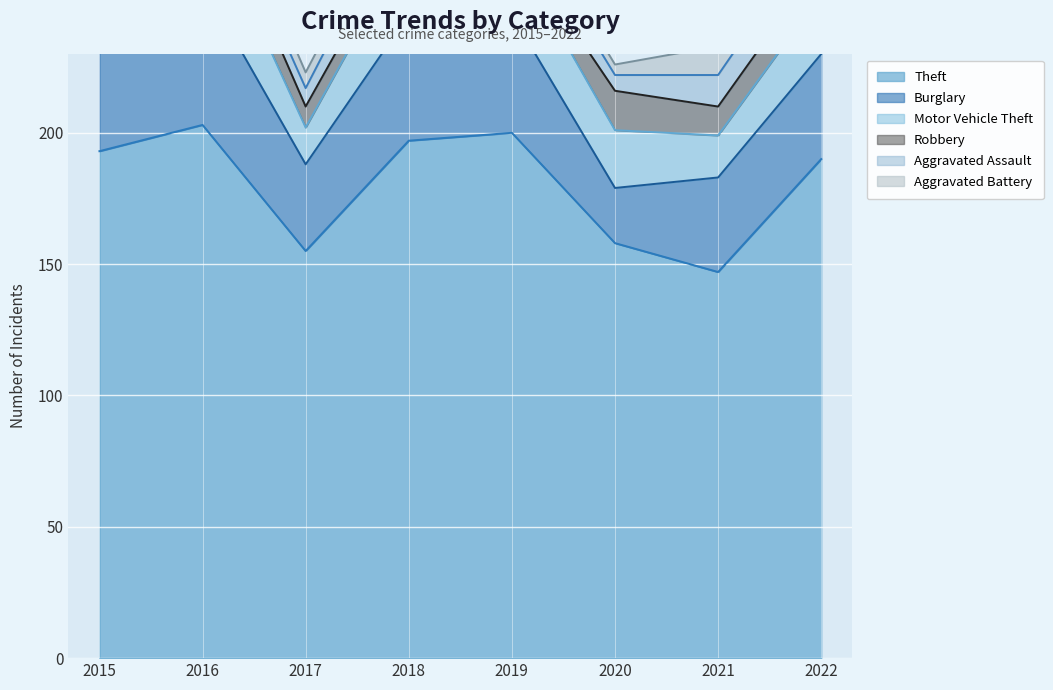

Count the number of categories in the chart.

8